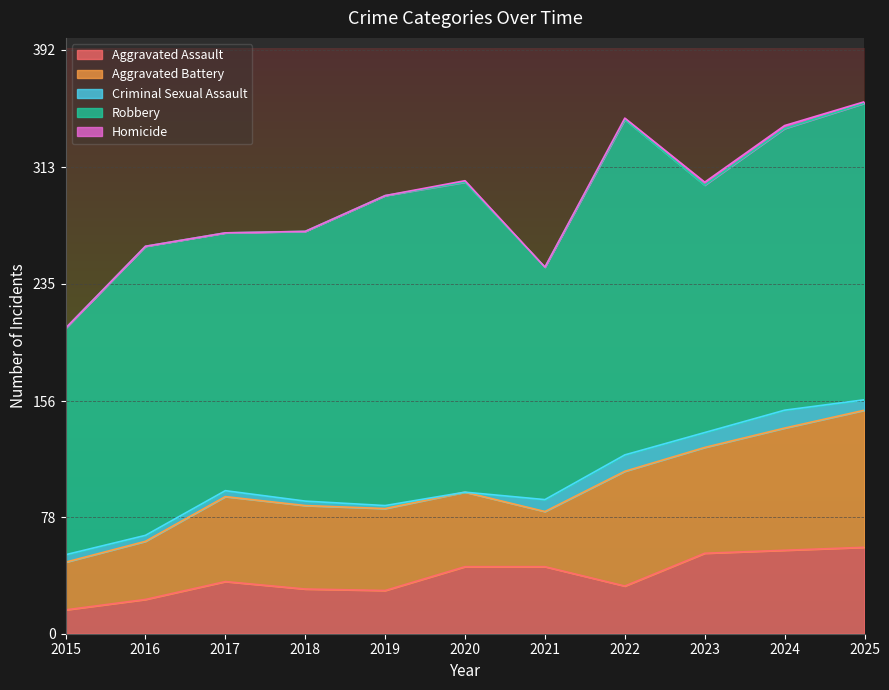

The Homicide series shows 0 at 2019. True or false?

True